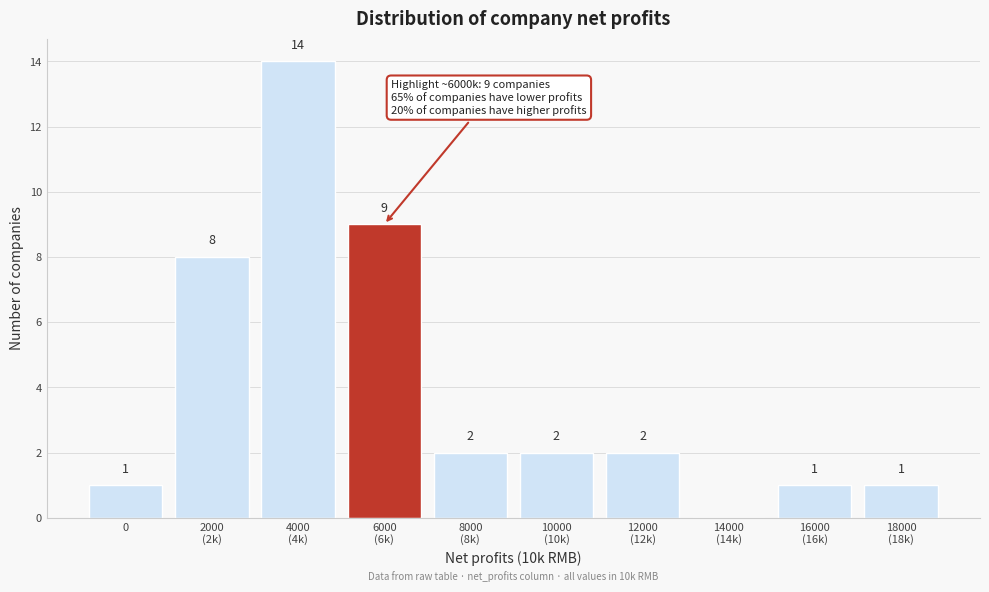

What is the sum of all values?

40